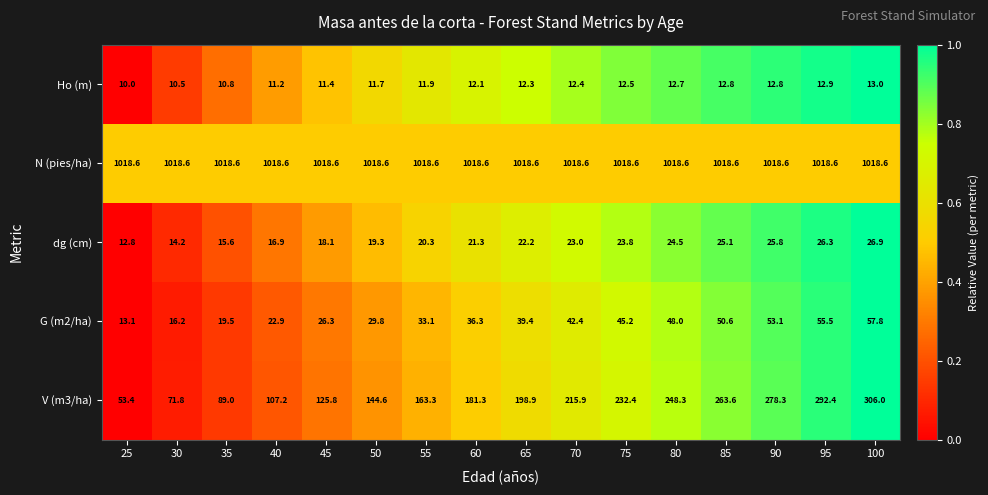

What is the smallest value displayed?

10.0